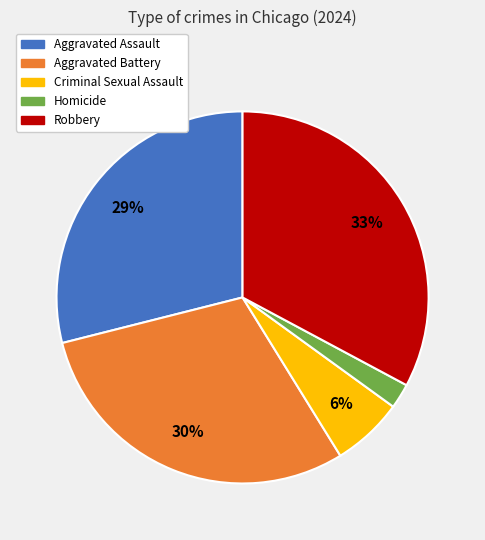

Count the number of slices in the pie.

5